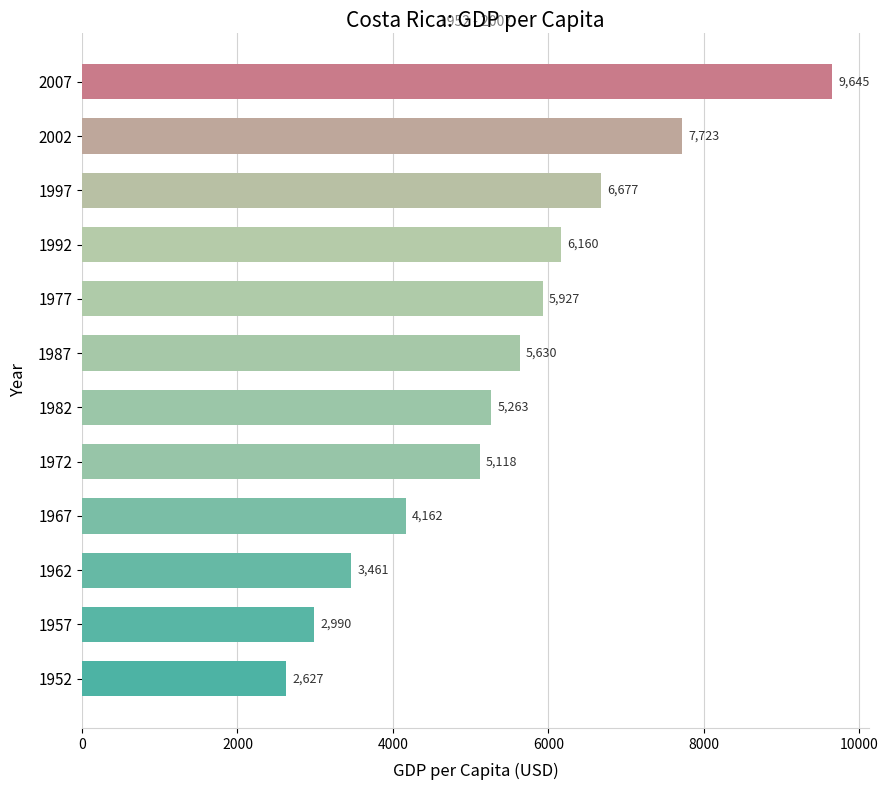

Approximately how many times larger is the value at 1962 compared to 1987?

0.6